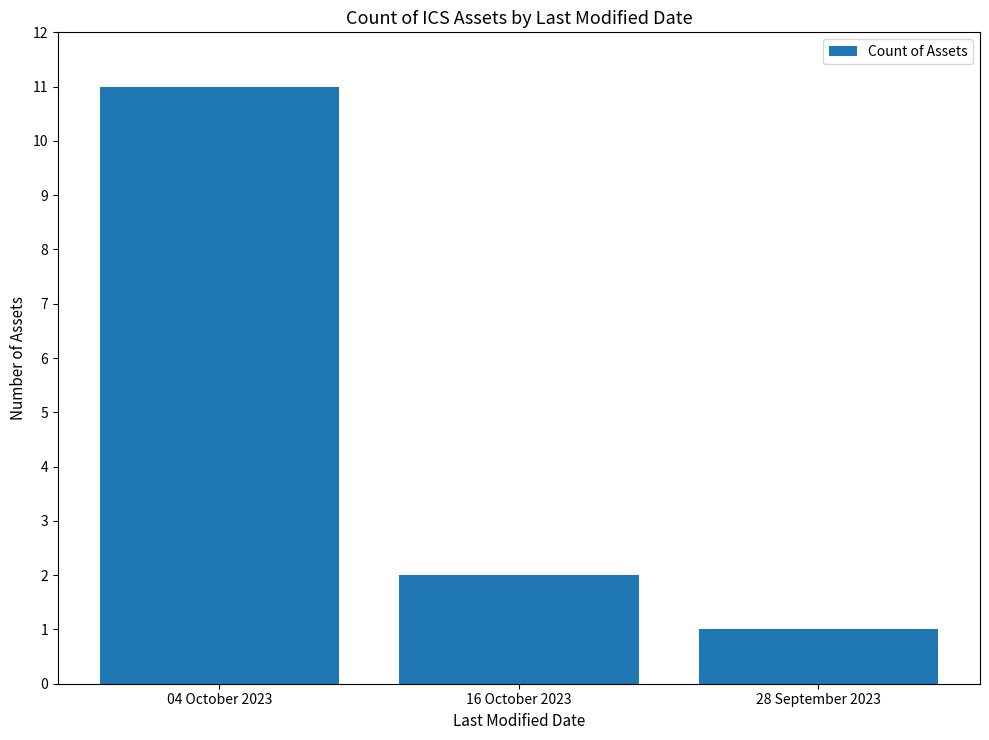

What is the average value?

5